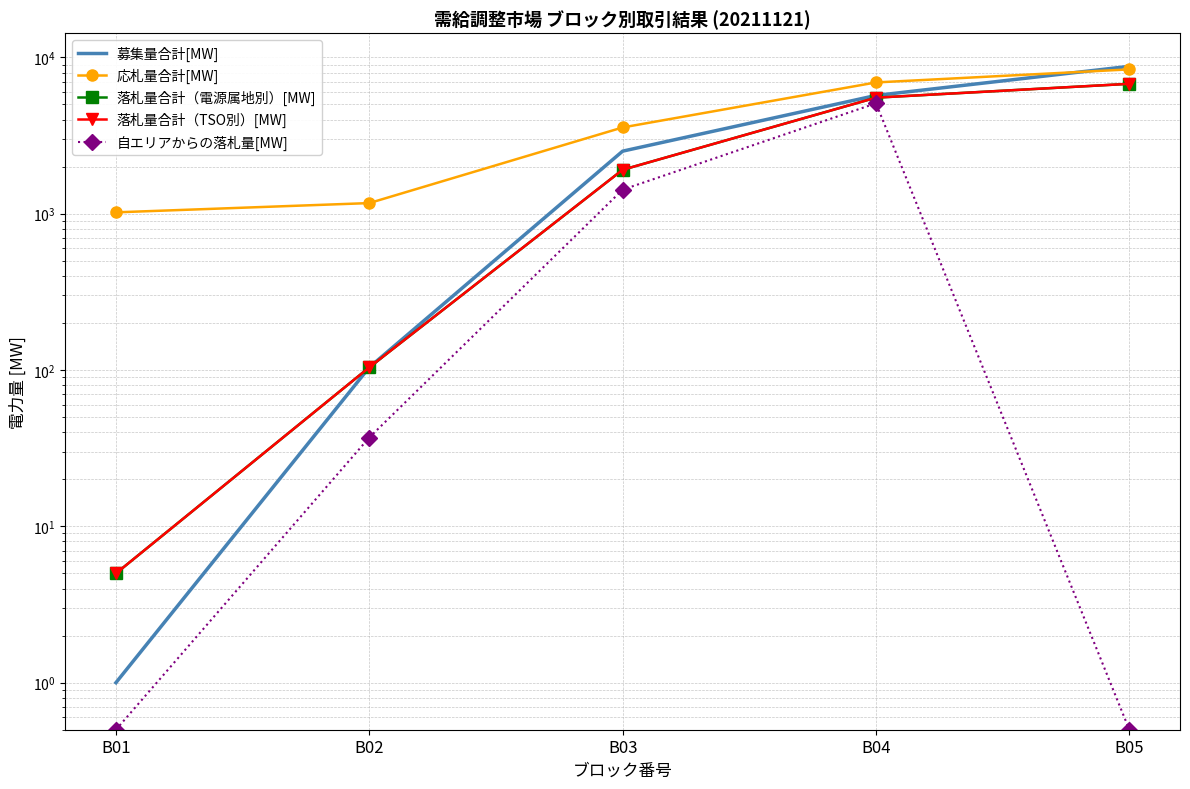

Reading left to right, extract all data points from this chart.

募集量合計[MW]: B01=1.0	B02=104.0	B03=2512.0	B04=5707.0	B05=8762.0
応札量合計[MW]: B01=1019.9	B02=1169.0	B03=3561.5	B04=6911.7	B05=8378.4
落札量合計（電源属地別）[MW]: B01=5.0	B02=104.0	B03=1909.0	B04=5523.6	B05=6772.7
落札量合計（TSO別）[MW]: B01=5.0	B02=104.0	B03=1909.0	B04=5523.6	B05=6772.7
自エリアからの落札量[MW]: B01=0.5	B02=37.0	B03=1424.5	B04=5083.0	B05=0.5